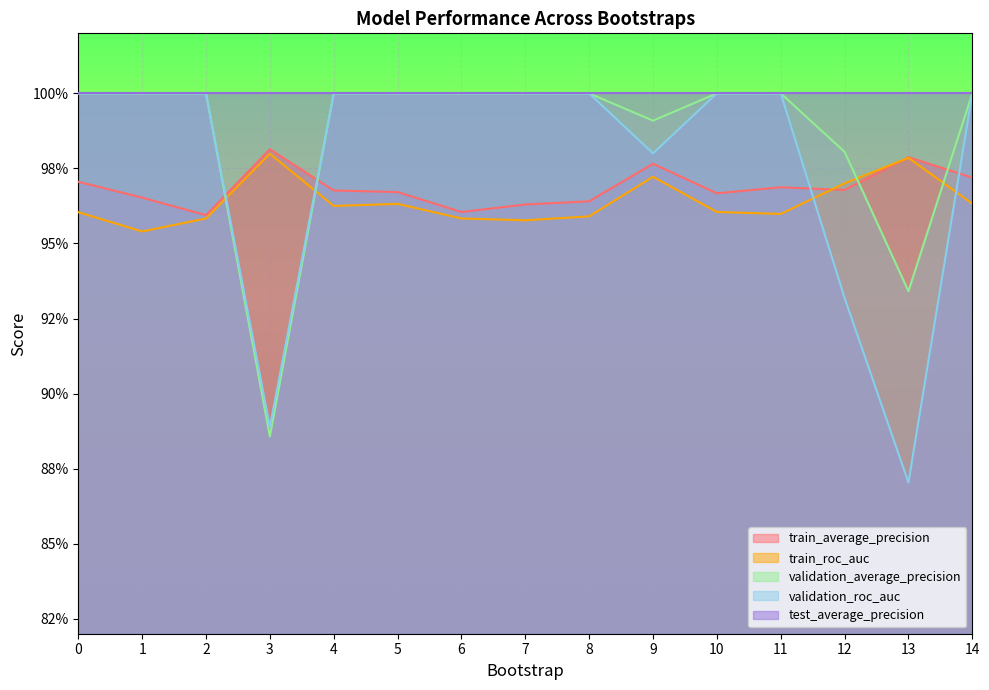

Is the value of validation_average_precision at 4 greater than the value of train_roc_auc at 4?

Yes